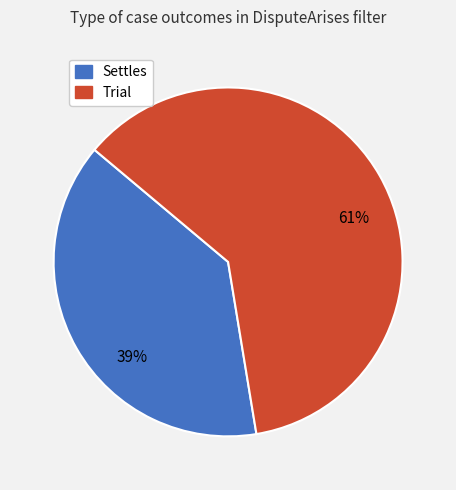

Which slice represents more than half of the pie?

Trial